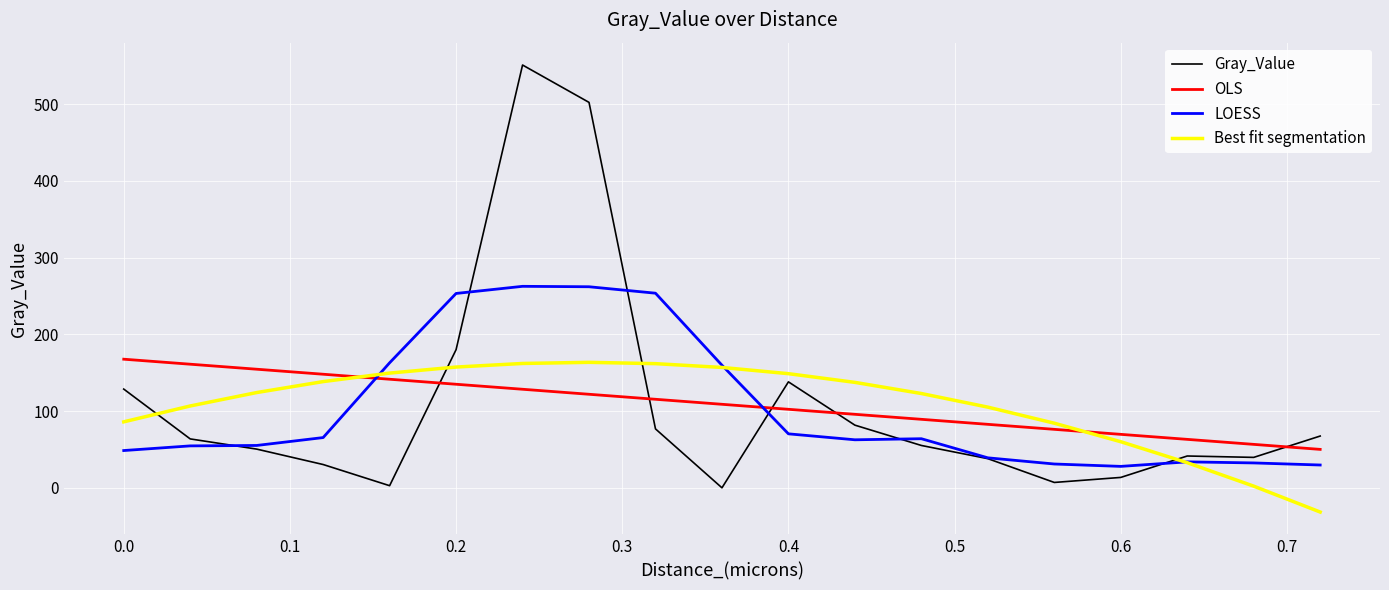

What is the difference between the maximum and minimum values in the Best fit segmentation series?

195.1